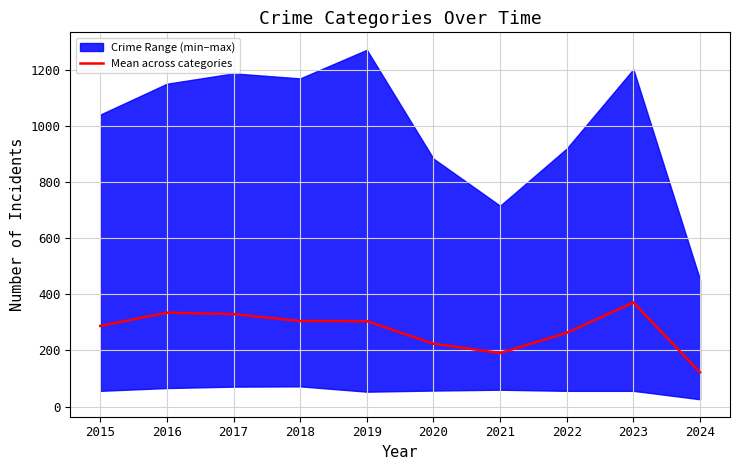

List the labels in order of value, largest first.

2023, 2016, 2017, 2018, 2019, 2015, 2022, 2020, 2021, 2024